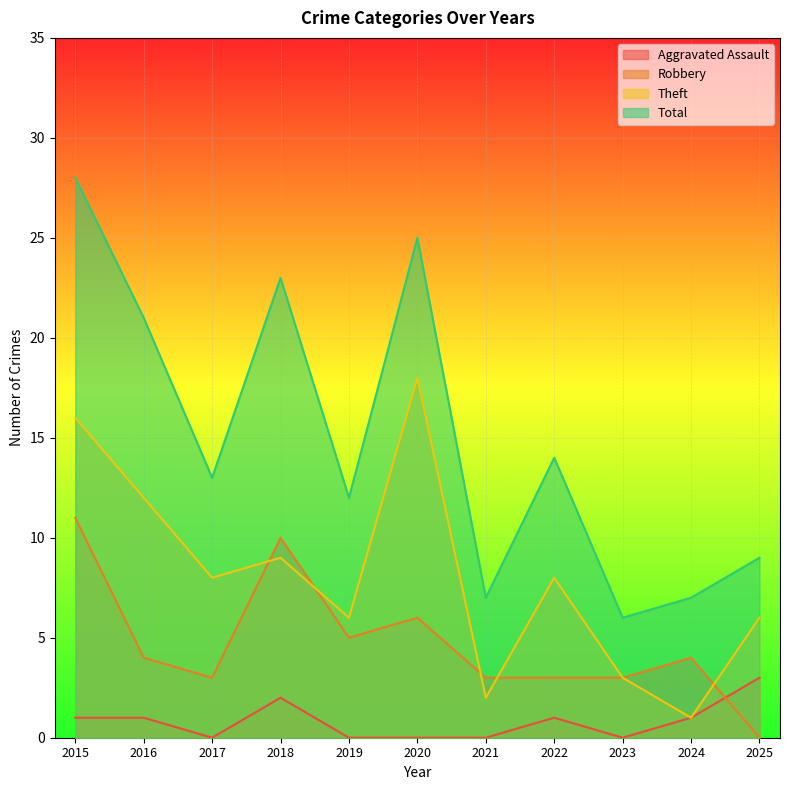

Where does the Total series first go above 13?

2015